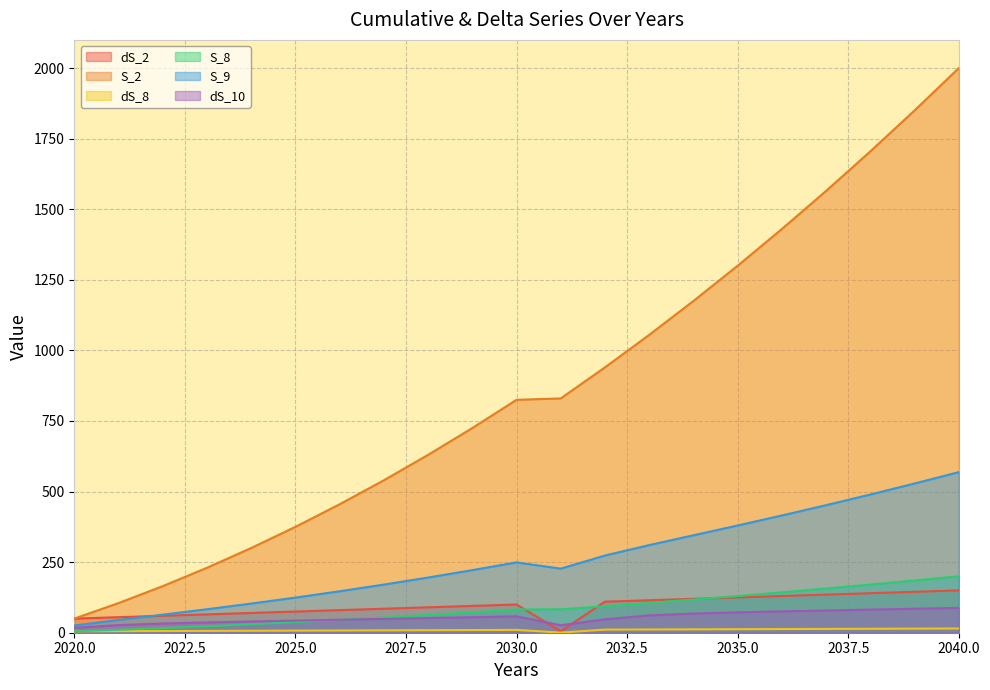

What is the value of the S_2 point at the 16th from the left?

1300.0